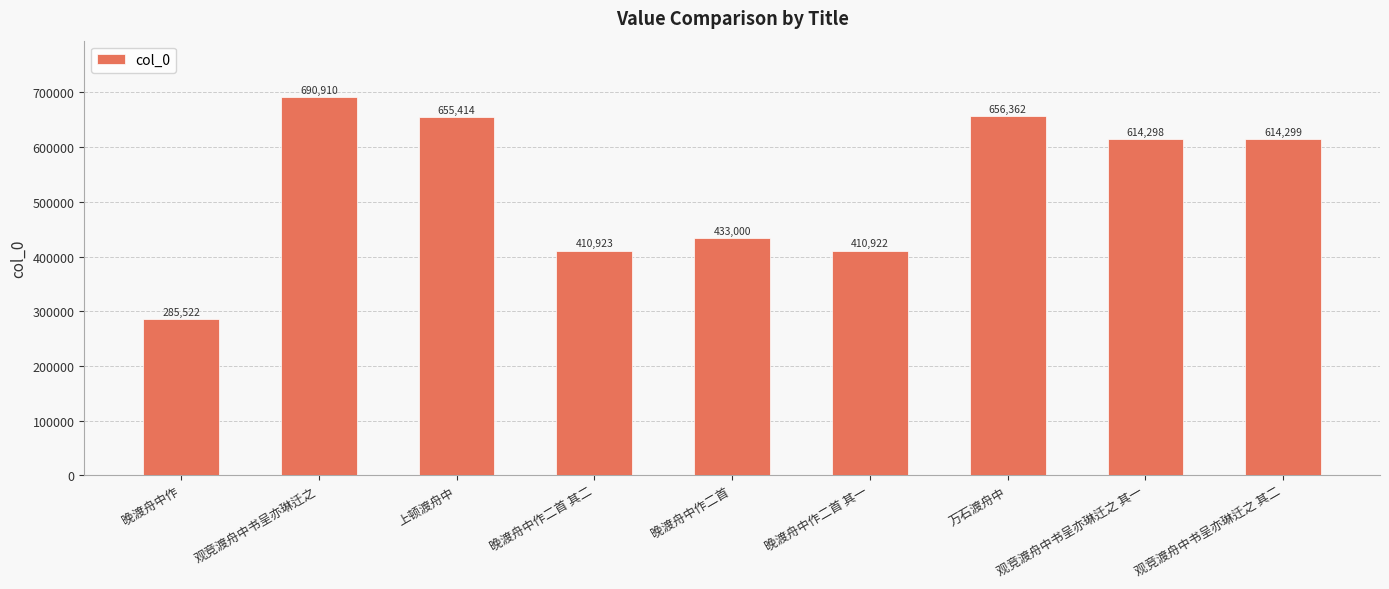

What is the sum of the values at 晚渡舟中作 and 观竞渡舟中书呈亦琳迁之 其一?

899820